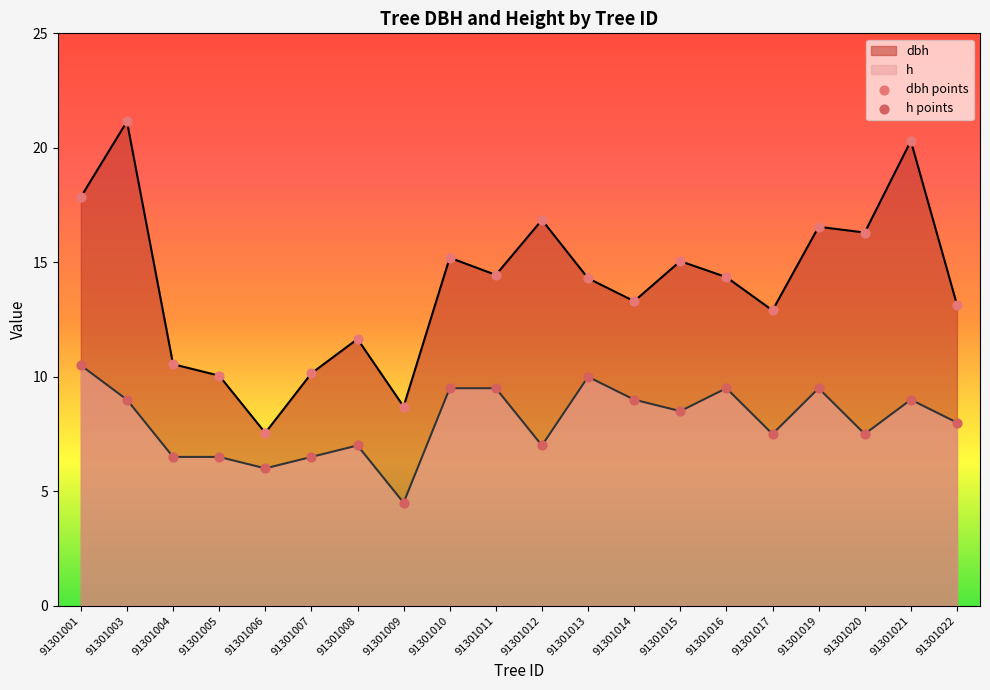

What is the total value across all series at 91301021?

29.3